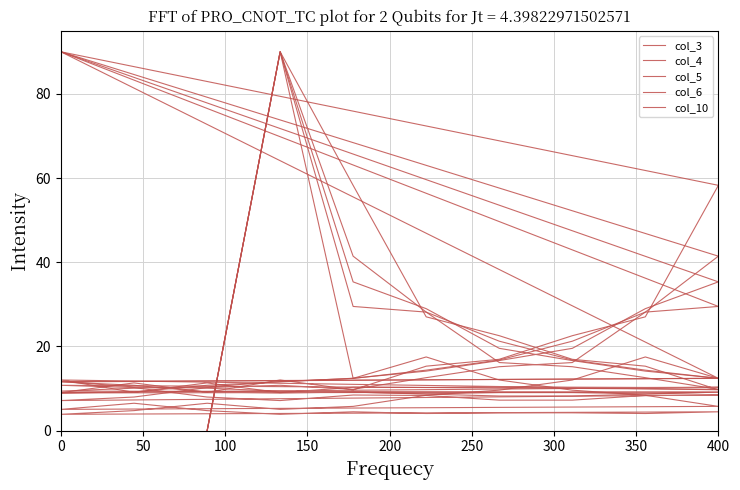

What is the maximum value shown in the chart?

90.0